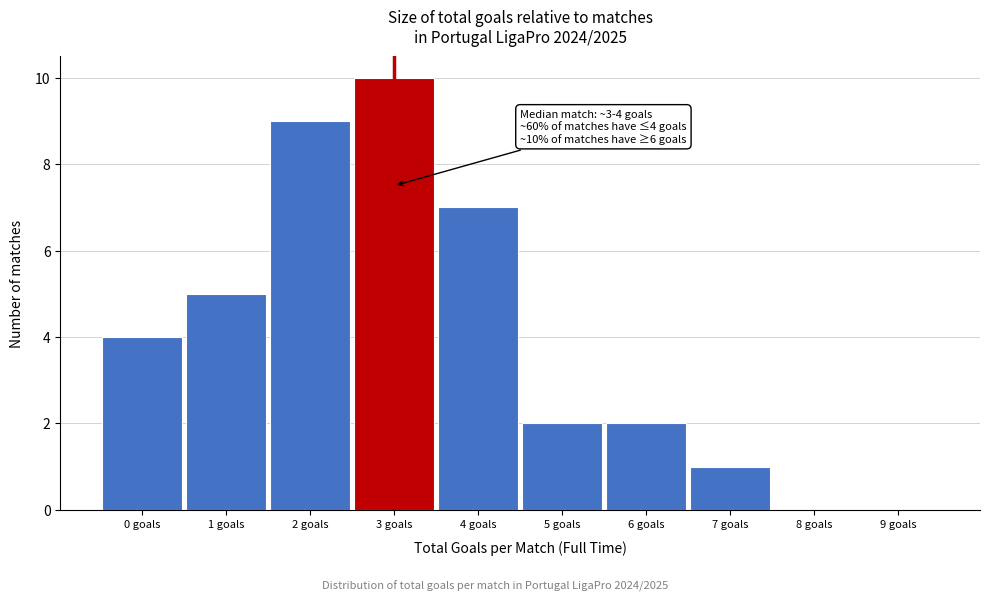

Reading right to left, transcribe all the data shown in this chart.

9 goals=0	8 goals=0	7 goals=1	6 goals=2	5 goals=2	4 goals=7	3 goals=10	2 goals=9	1 goals=5	0 goals=4